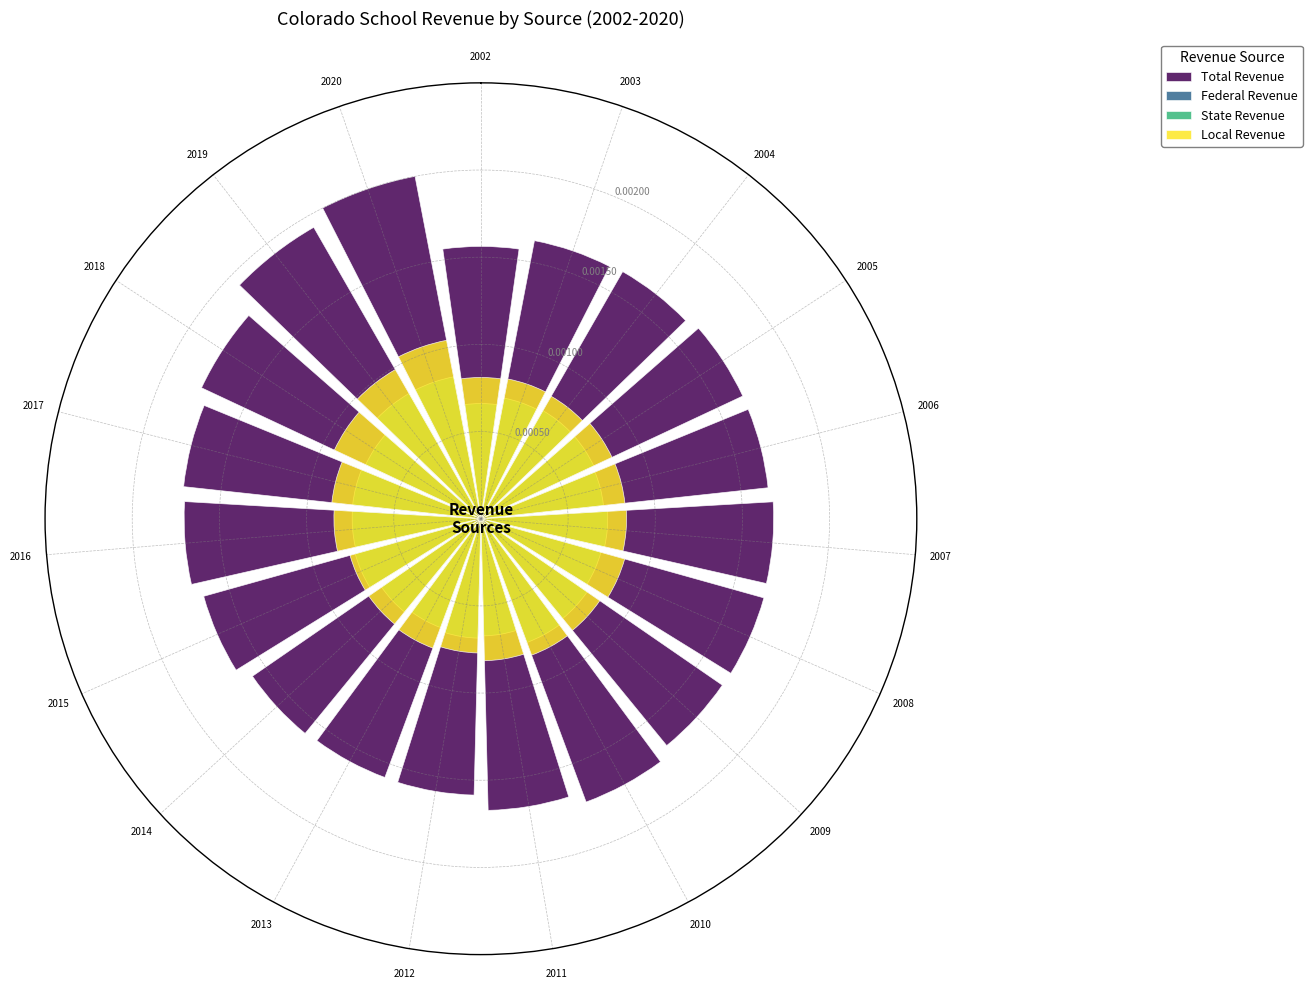

Which has a higher value, 2019 or 2018?

2019